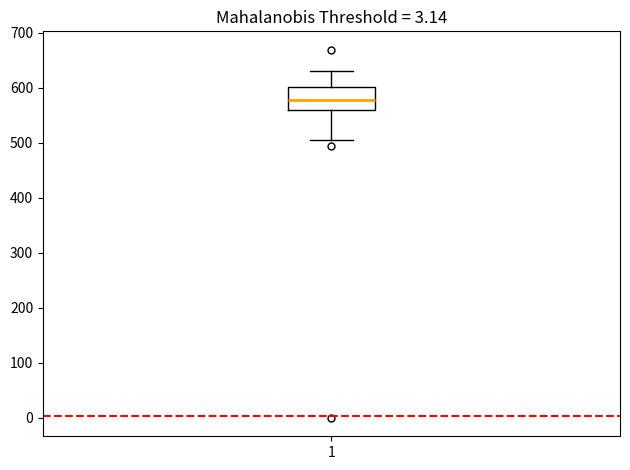

Where does the median line of the box at x = 1 sit on the y-axis? The values are not printed on the chart, so give them approximately, as read against the axis.

580